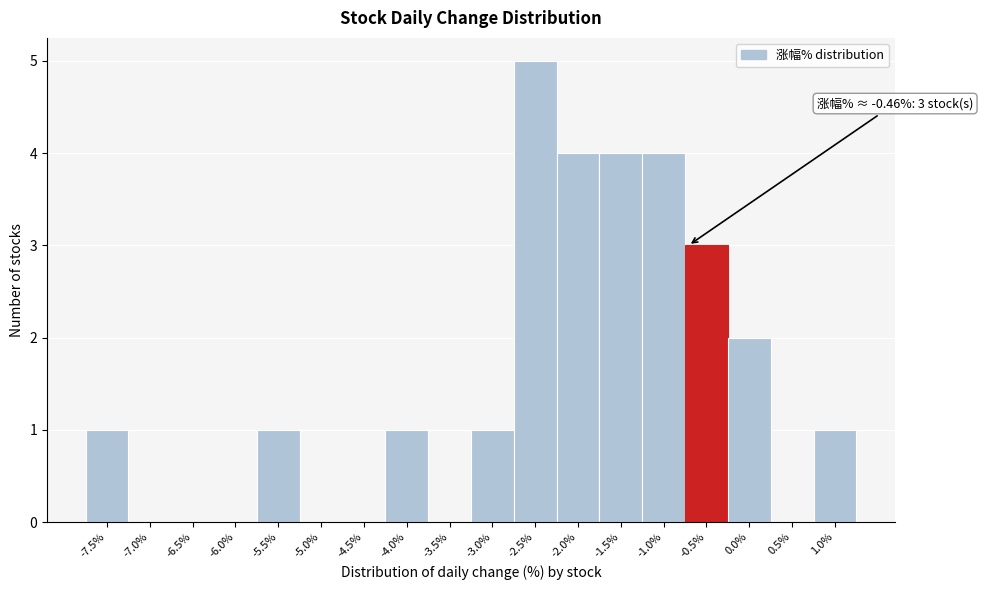

Reading left to right, transcribe all the data shown in this chart.

-7.5%=1	-7.0%=0	-6.5%=0	-6.0%=0	-5.5%=1	-5.0%=0	-4.5%=0	-4.0%=1	-3.5%=0	-3.0%=1	-2.5%=5	-2.0%=4	-1.5%=4	-1.0%=4	-0.5%=3	0.0%=2	0.5%=0	1.0%=1